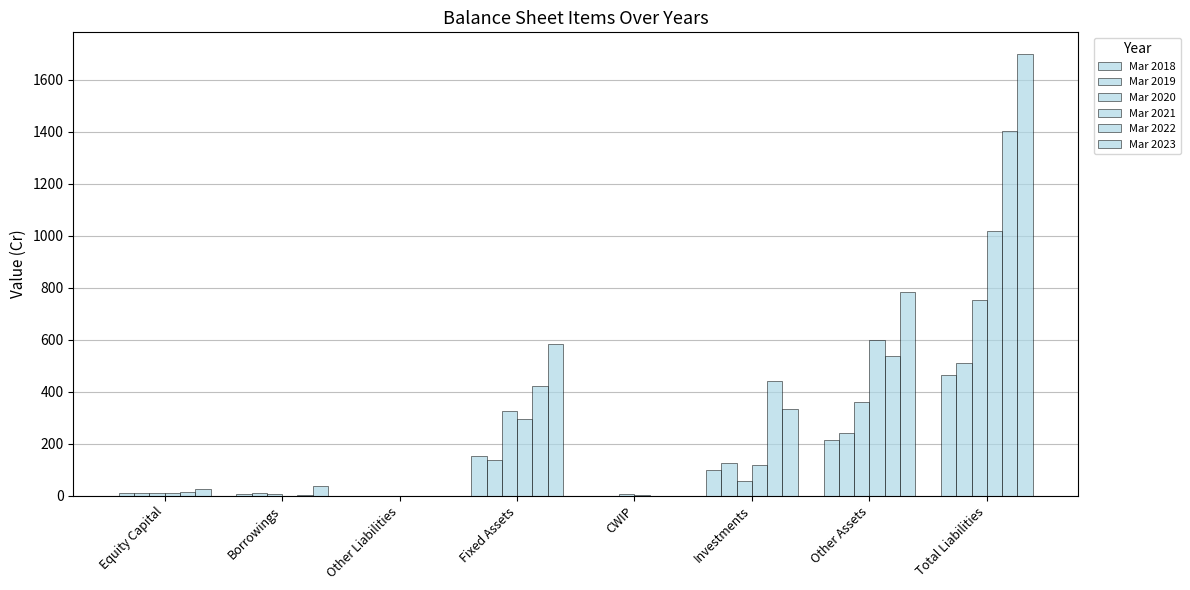

How many data points does each series have?

8